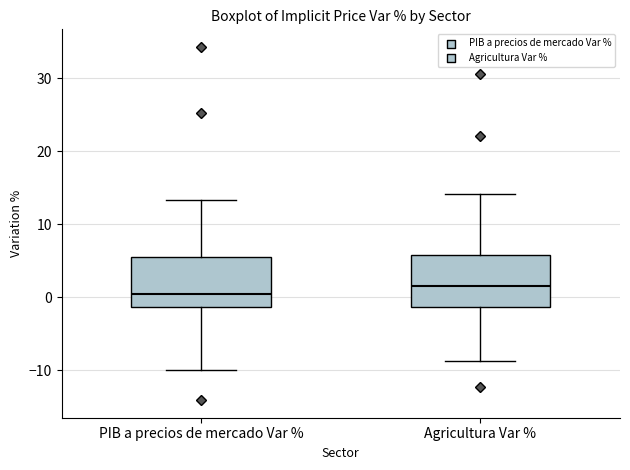

Reading left to right, read every box against the y-axis: the position of its median line, the range the box covers, and the ends of its whiskers. The values are not printed on the chart, so give them approximately, as read against the axis.

PIB a precios de mercado Var %: median 0, box -1 to 6, whiskers -10 to 13
Agricultura Var %: median 2, box -1 to 6, whiskers -9 to 14